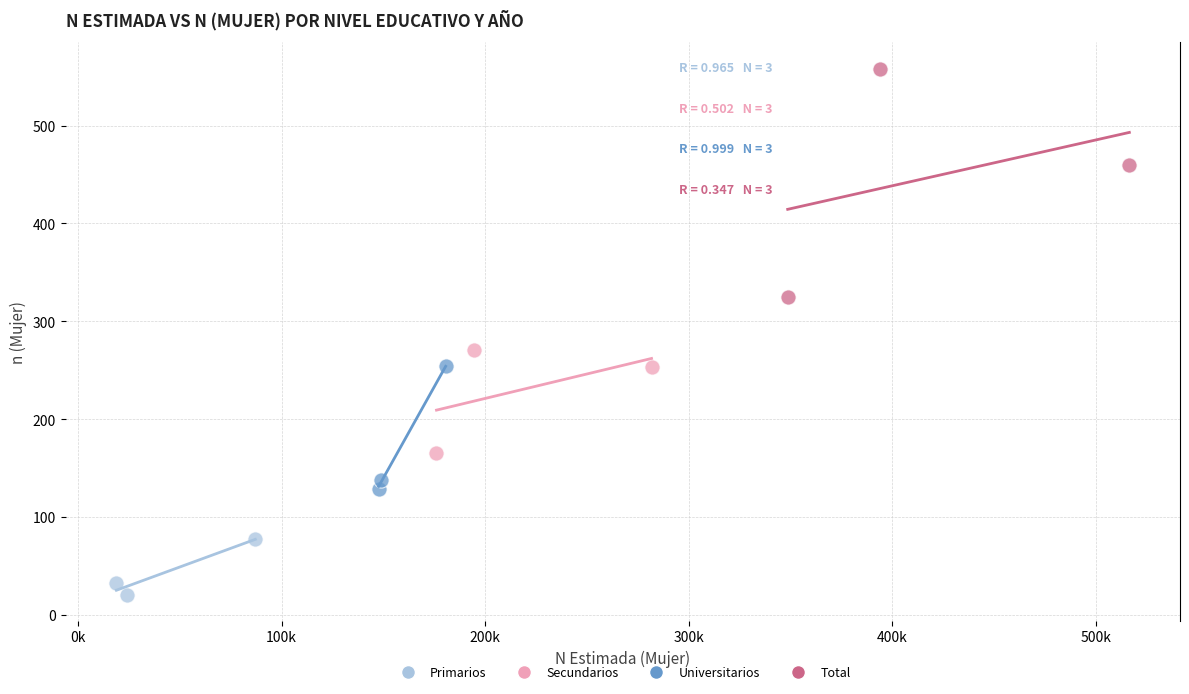

Which series contains the highest Y value?

Total